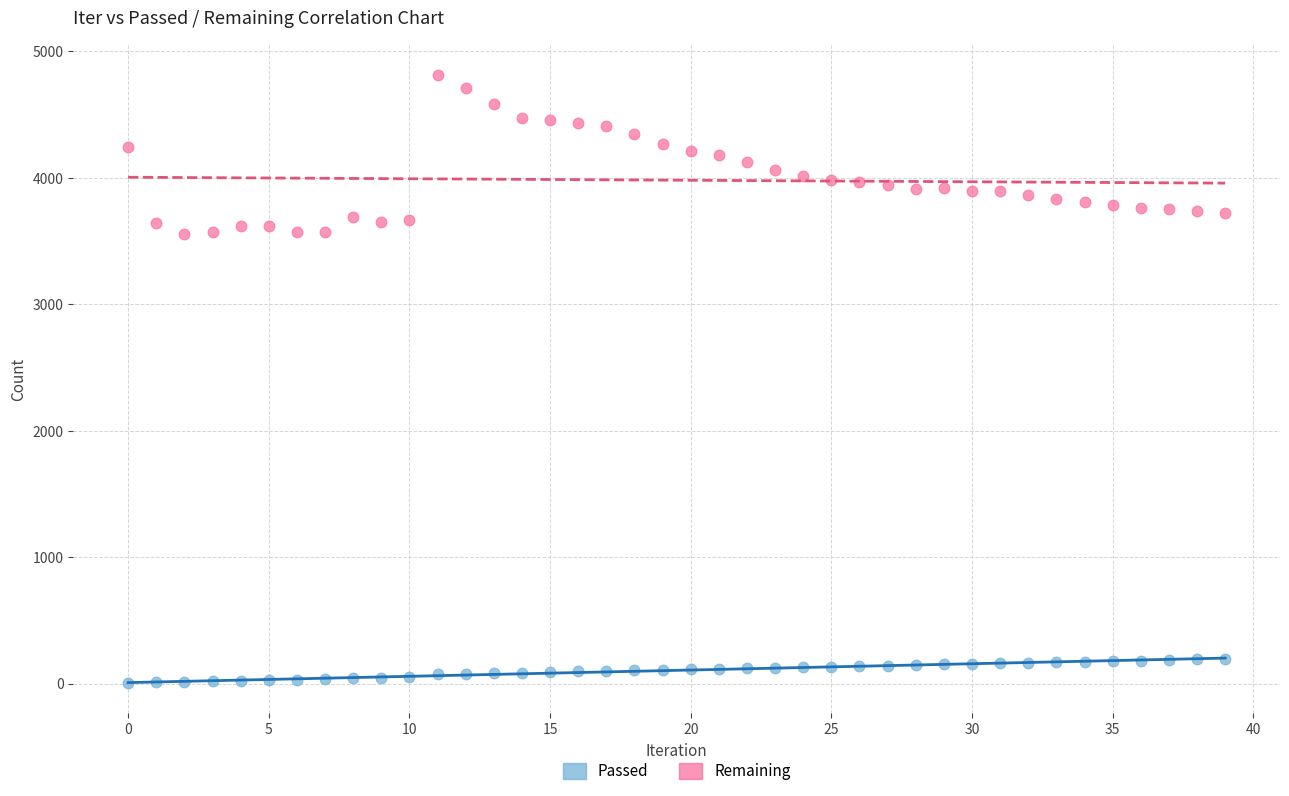

Which series has the largest Y range (max minus min)?

Remaining